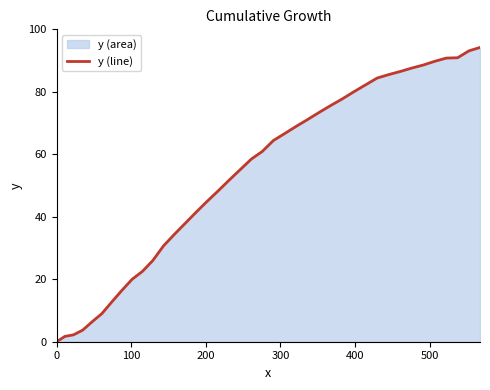

What is the difference between the maximum and minimum values?

94.2